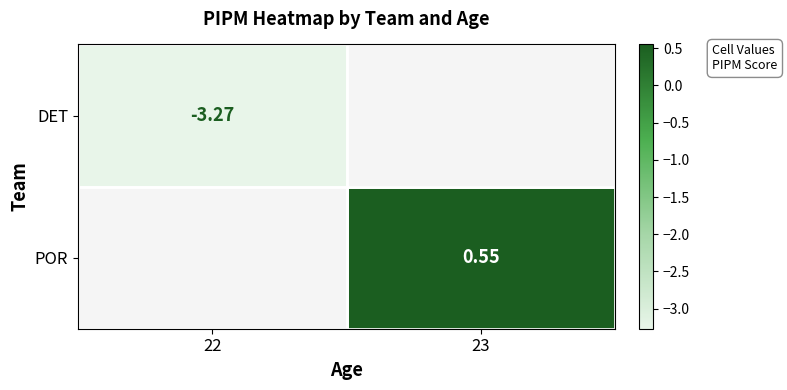

Rank the series by their maximum value, from highest to lowest.

DET, POR